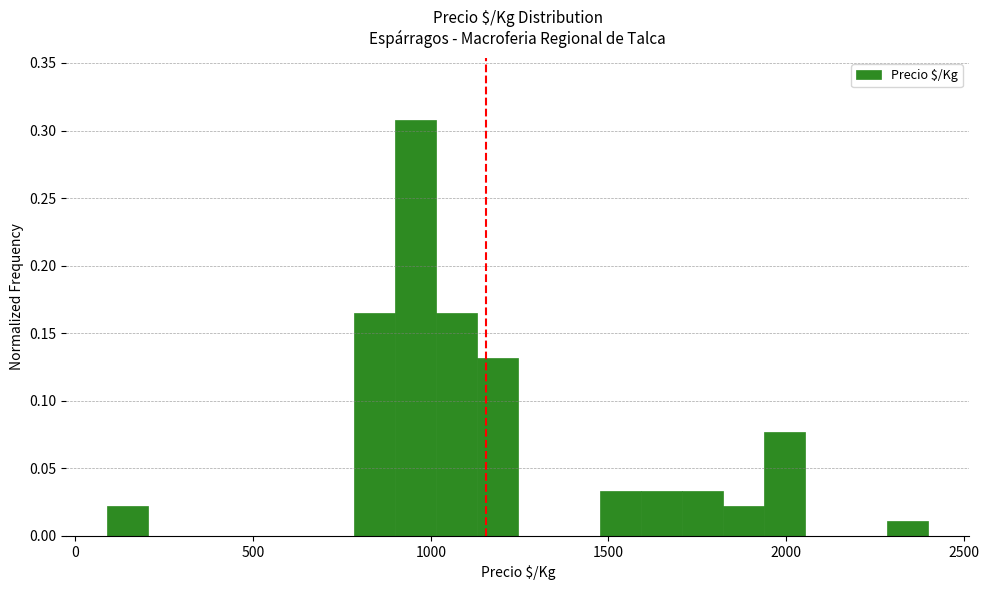

Around what value on the x-axis is the tallest bar? Give the approximate position of its centre, as read against the axis.

950